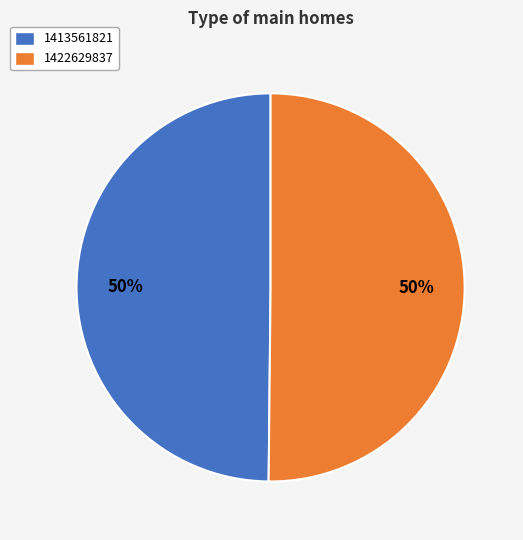

True or false: 1413561821 accounts for 41% of the total.

False